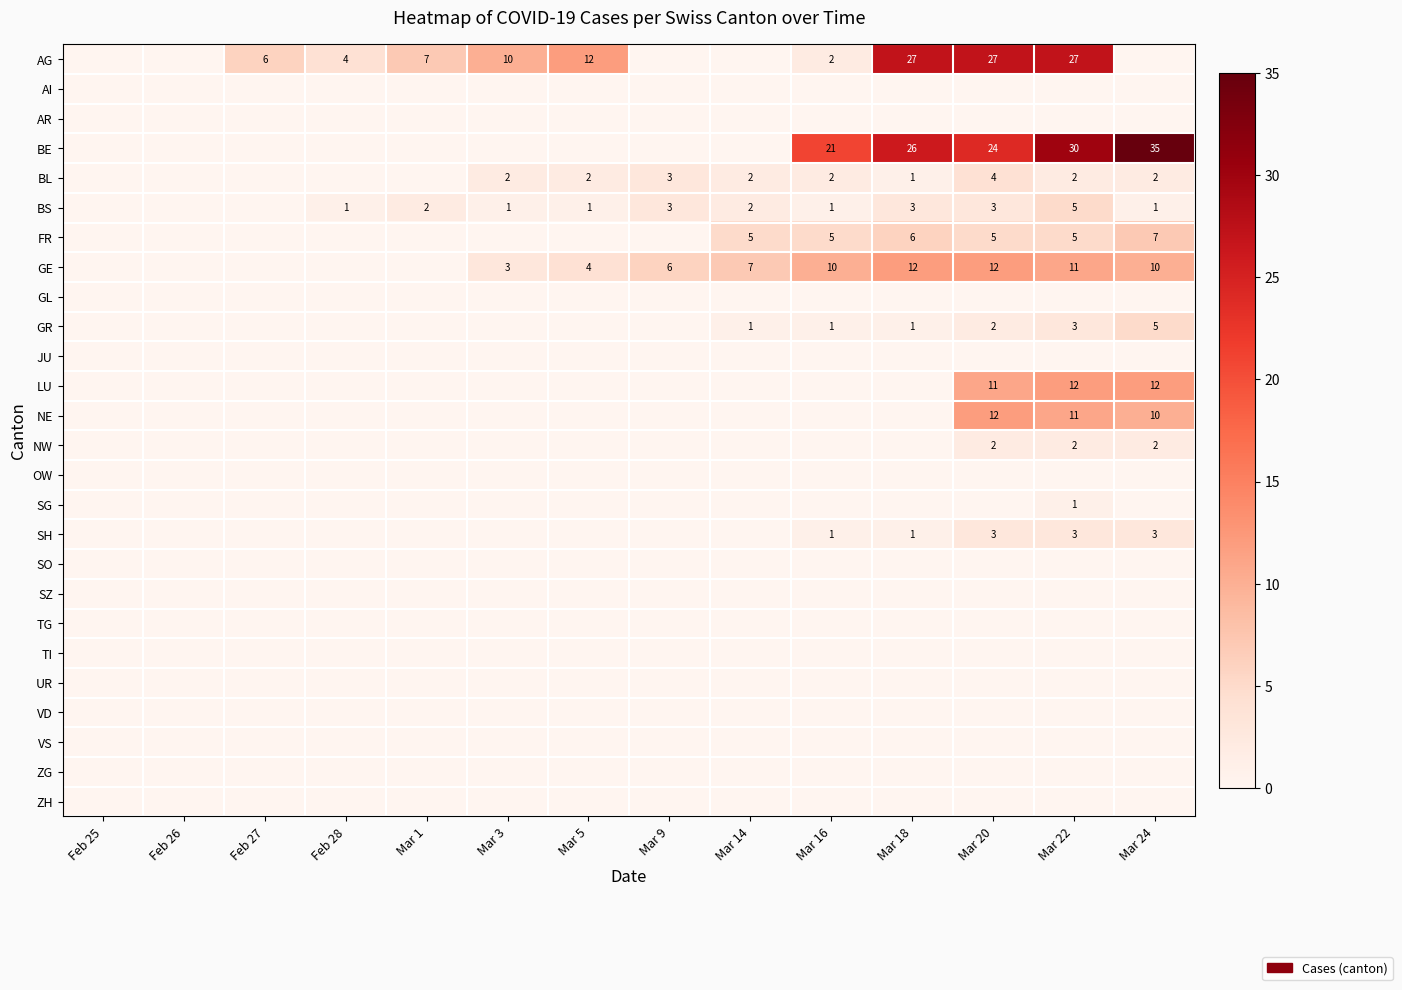

Count the number of categories in the chart.

14